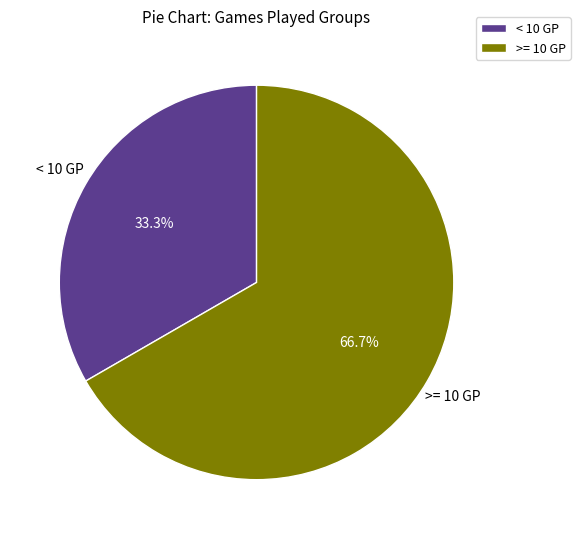

What percentage do < 10 GP and >= 10 GP together represent?

100.0%